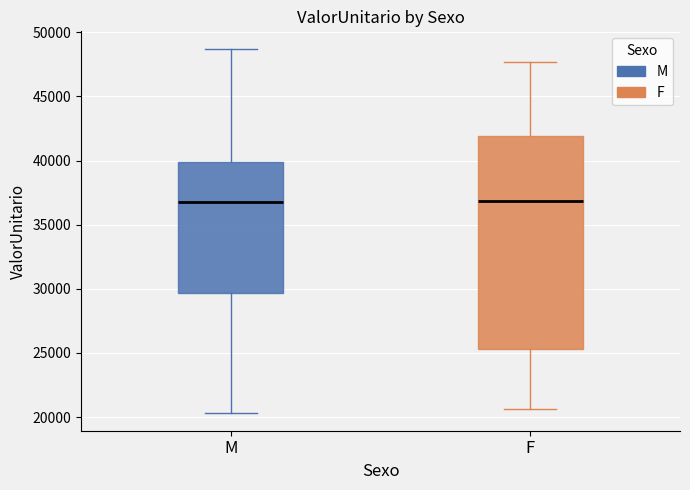

Reading left to right, read every box against the y-axis: the position of its median line, the range the box covers, and the ends of its whiskers. The values are not printed on the chart, so give them approximately, as read against the axis.

M: median 37000, box 29500 to 40000, whiskers 20500 to 48500
F: median 37000, box 25500 to 42000, whiskers 20500 to 47500